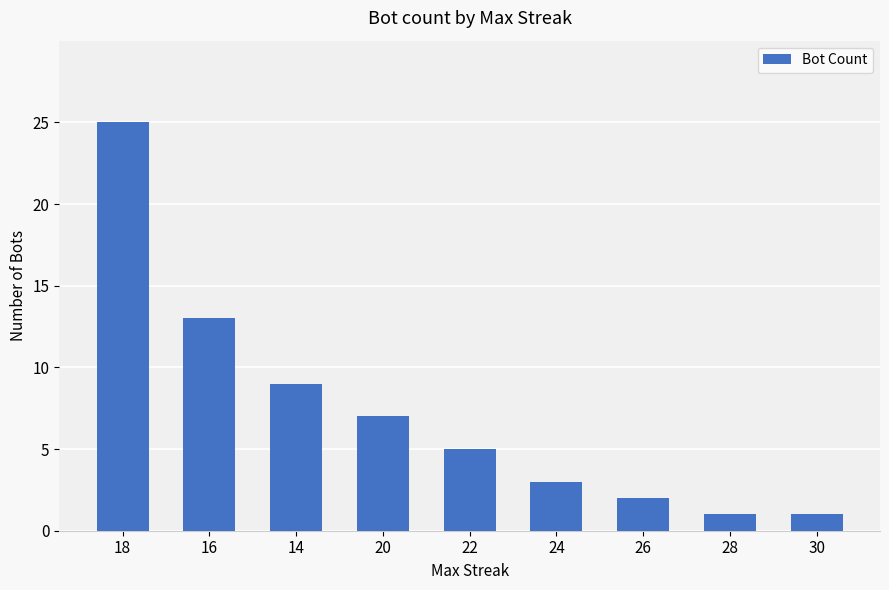

What is the change in value from 20 to 22?

-2